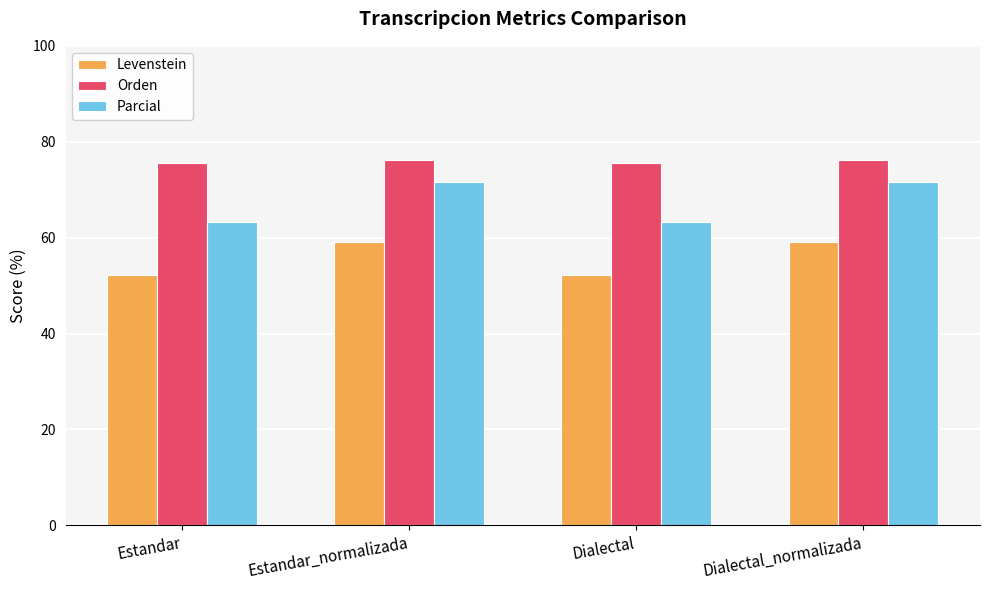

What is the approximate value of Levenstein at Estandar?

52.1